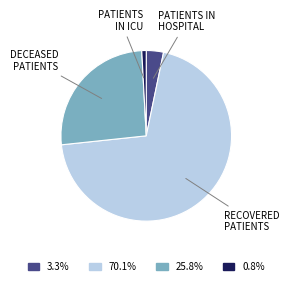

Between DECEASED PATIENTS and PATIENTS IN ICU, which is larger?

DECEASED PATIENTS